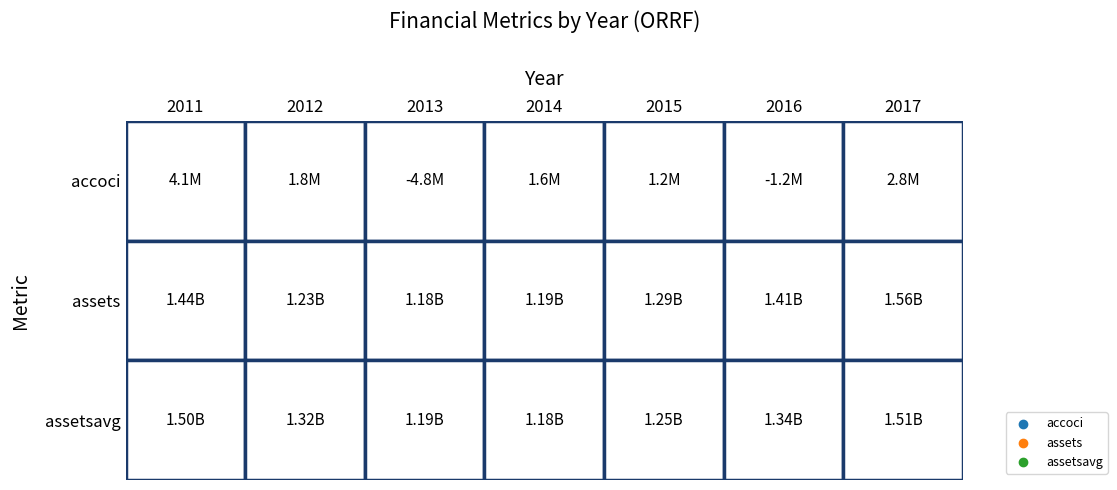

At which label does 2013 first exceed 1177812000?

2